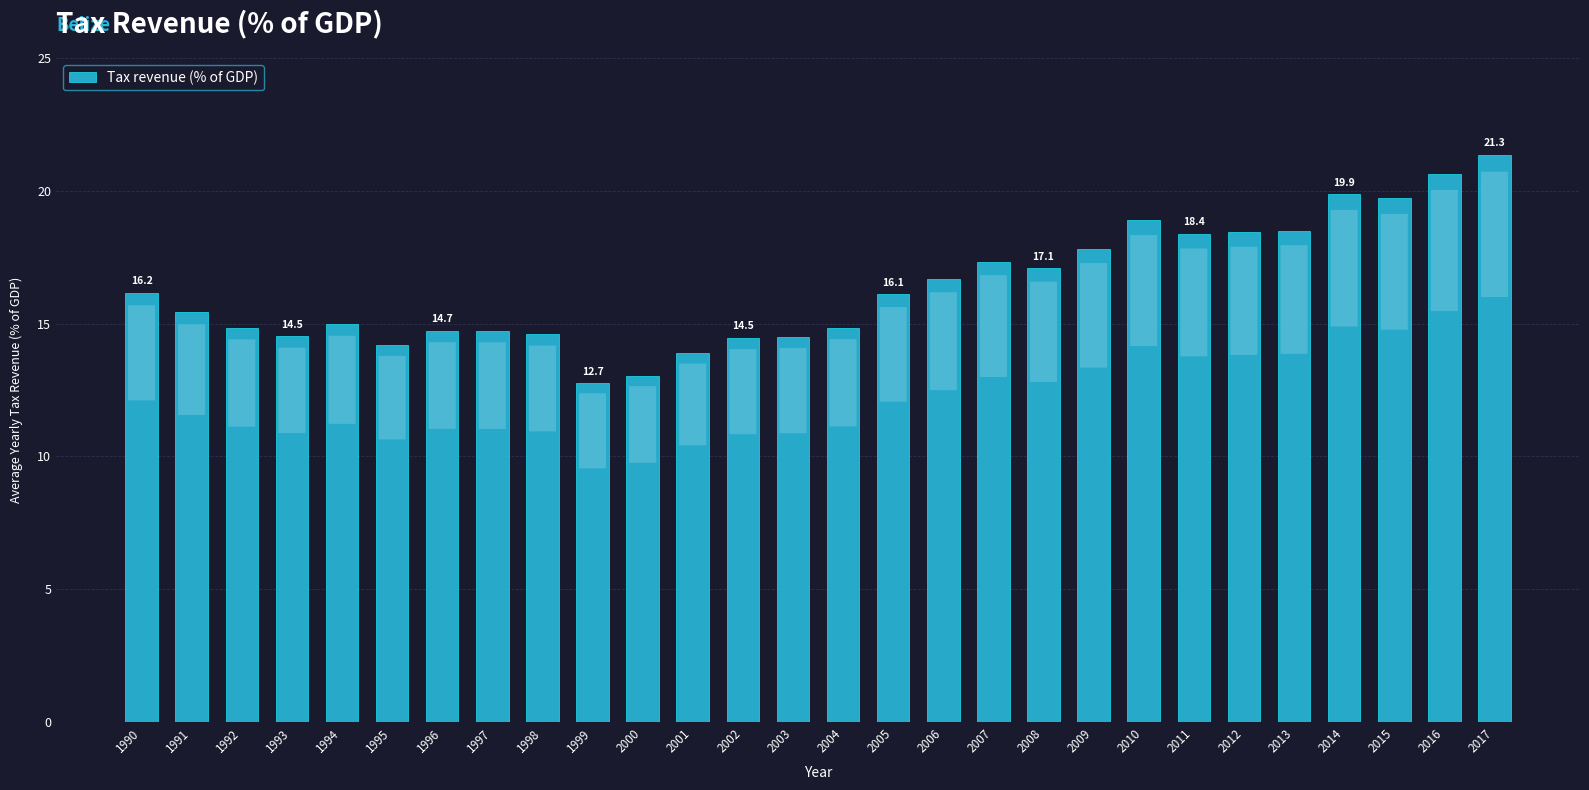

At which category does the chart reach its minimum across all series?

1999